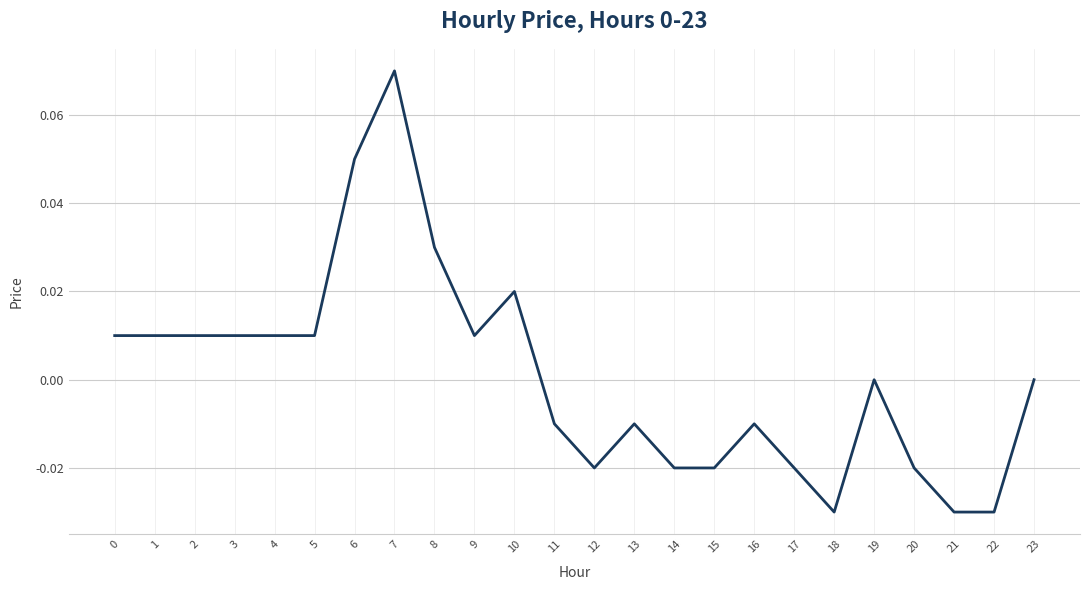

Which category has the highest value across all series?

7